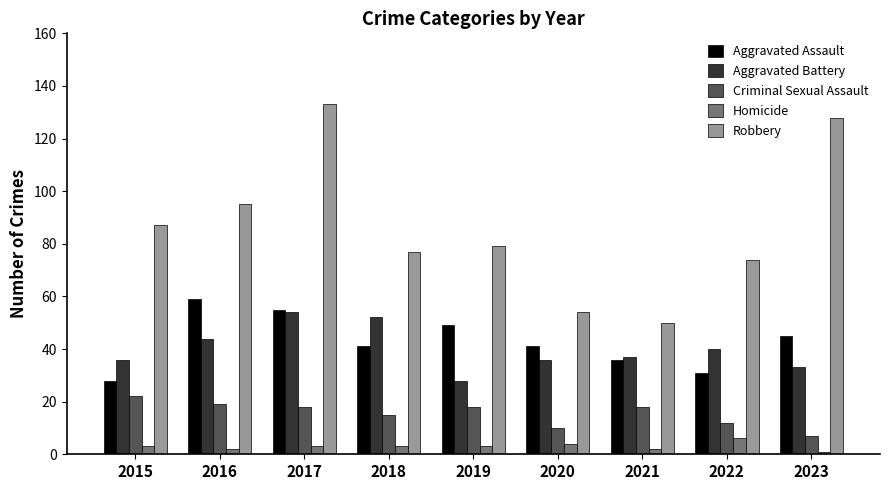

The value of Homicide at 2019 is 3. True or false?

True